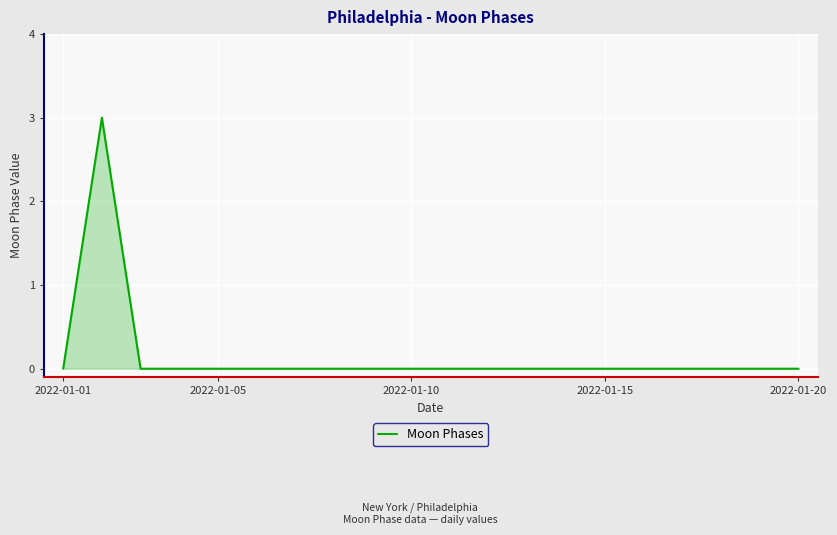

What is the maximum value shown in the chart?

3